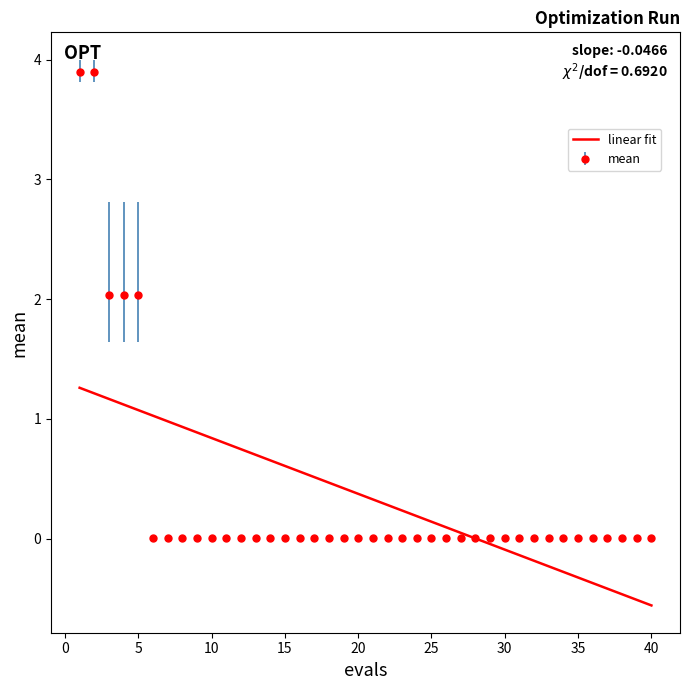

Rank the series by their maximum value, from highest to lowest.

mean, linear fit